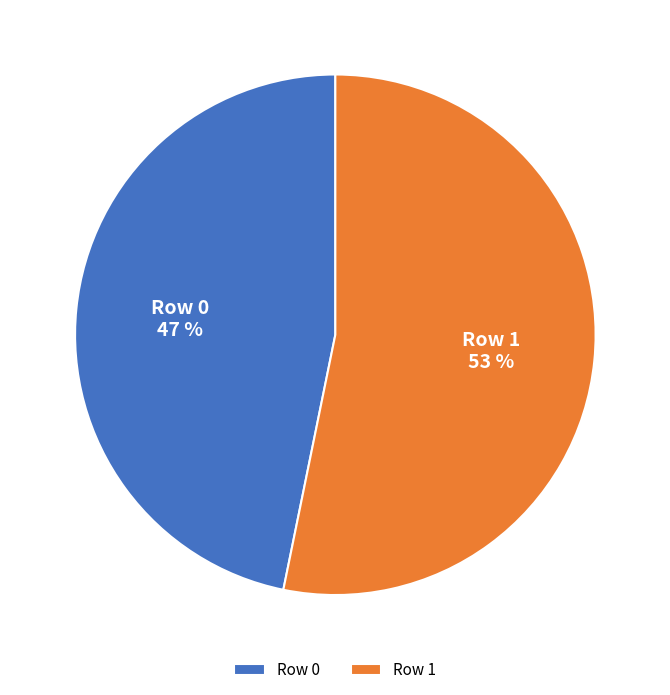

Approximately how many times larger is the value at Row 0 compared to Row 1?

0.9